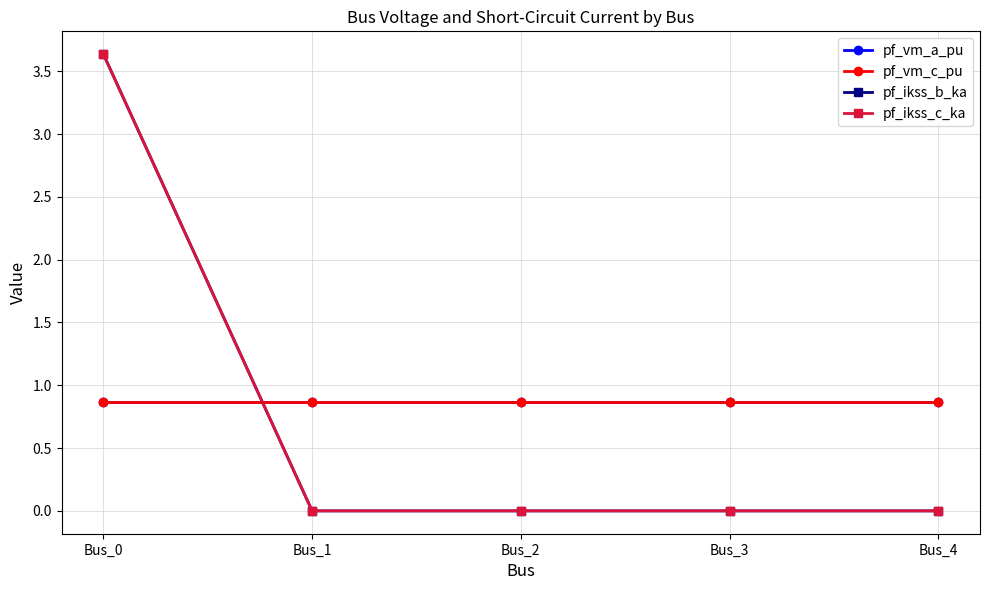

Does the chart have visible grid lines?

Yes